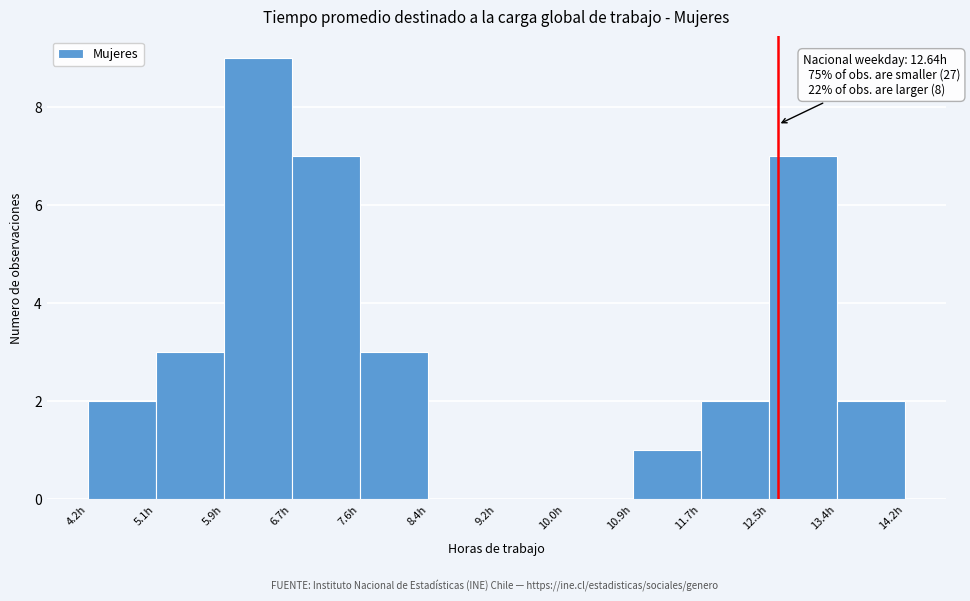

Which range on the x-axis has the tallest bar?

5.9 to 6.7